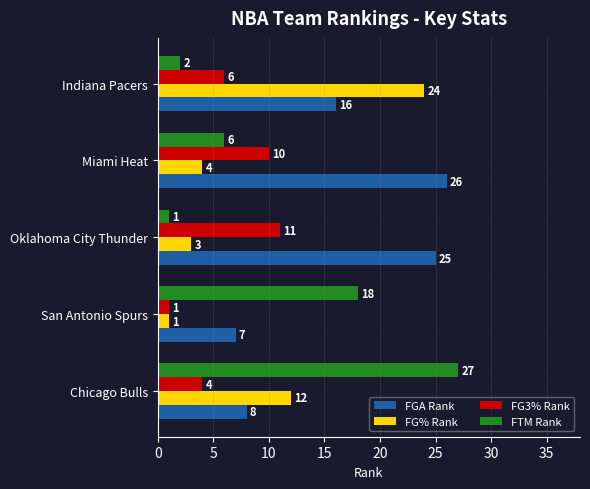

At which label is FG% Rank closest to 12?

Chicago Bulls